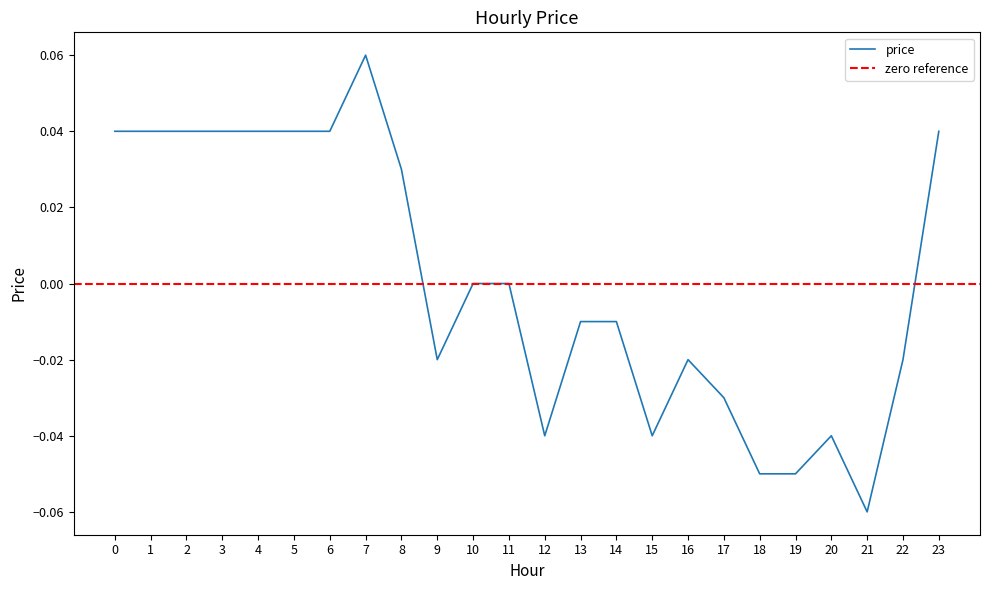

The chart shows a value of -0.1 at 21. True or false?

True